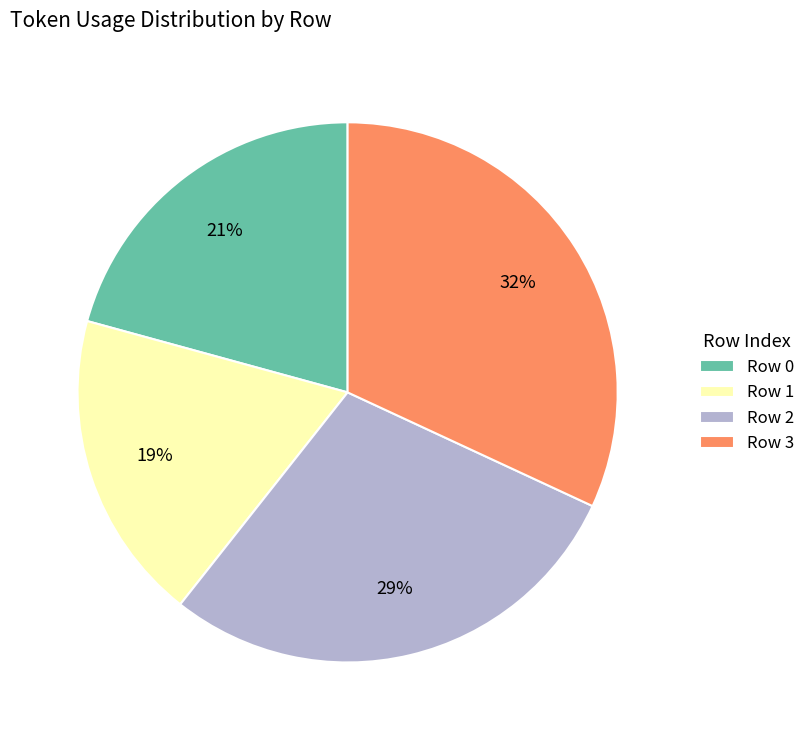

Does Row 0 represent more than half of the total?

No